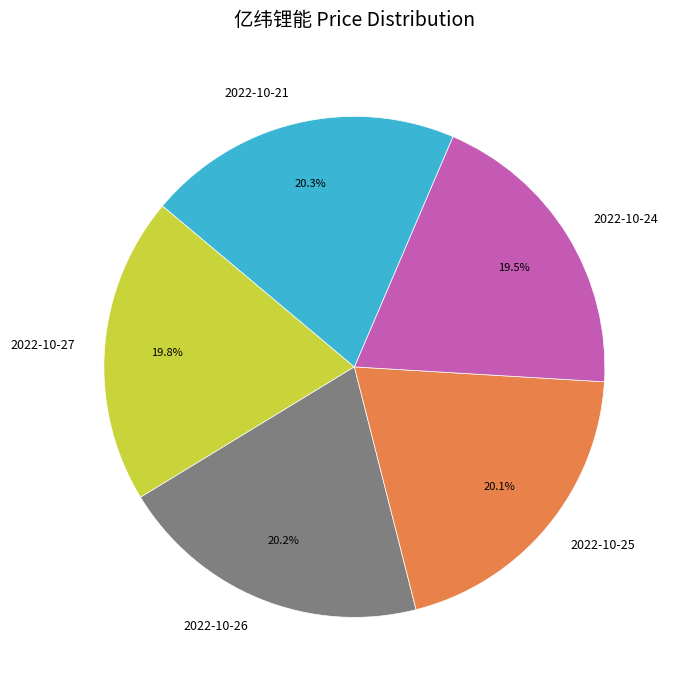

Count the number of slices in the pie.

5